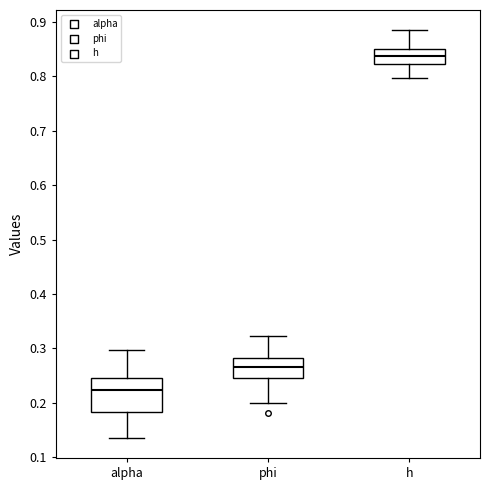

Reading left to right, transcribe this box plot: for each box, give where its median line is, the range the box spans, and where its two whiskers end, as read against the y-axis. The values are not printed on the chart, so give them approximately, as read against the axis.

alpha: median 0.22, box 0.18 to 0.24, whiskers 0.14 to 0.30
phi: median 0.27, box 0.25 to 0.28, whiskers 0.20 to 0.32
h: median 0.84, box 0.82 to 0.85, whiskers 0.80 to 0.88